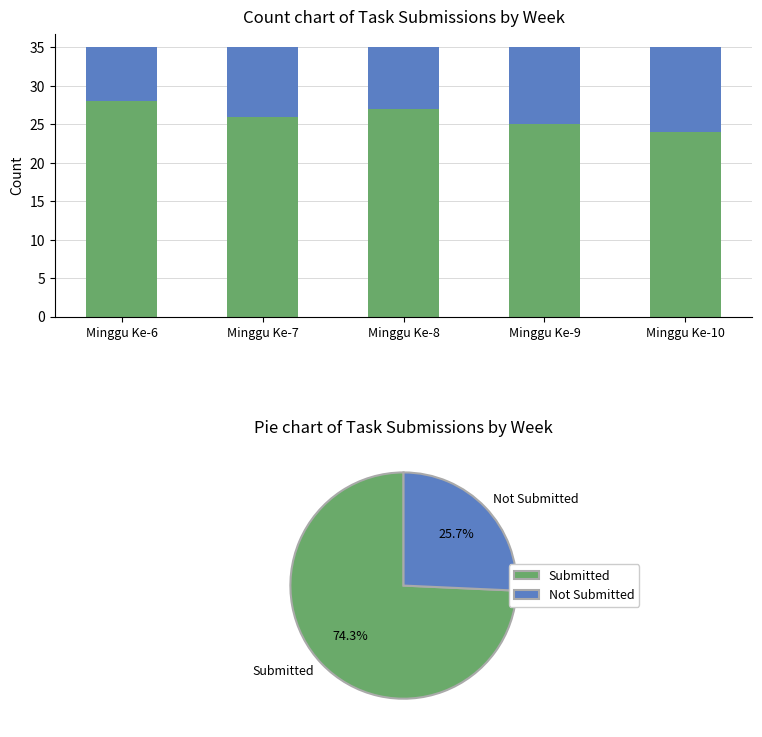

Is it true that Not Submitted equals 10 at Minggu Ke-9?

True